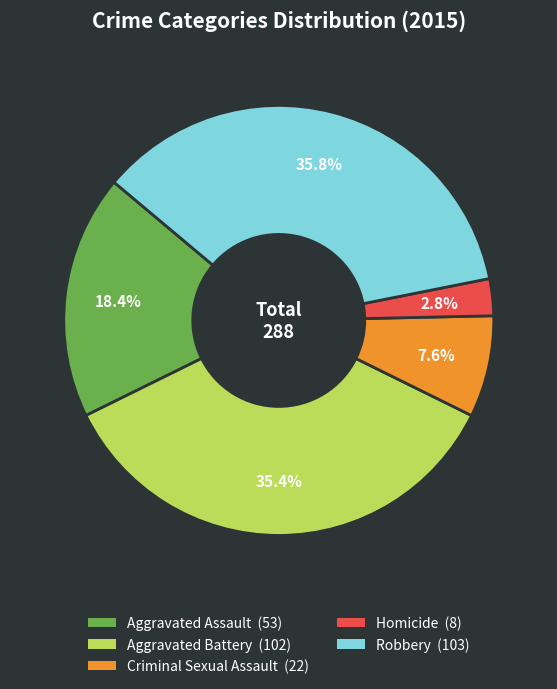

To the nearest percent, what portion does Criminal Sexual Assault represent?

8%